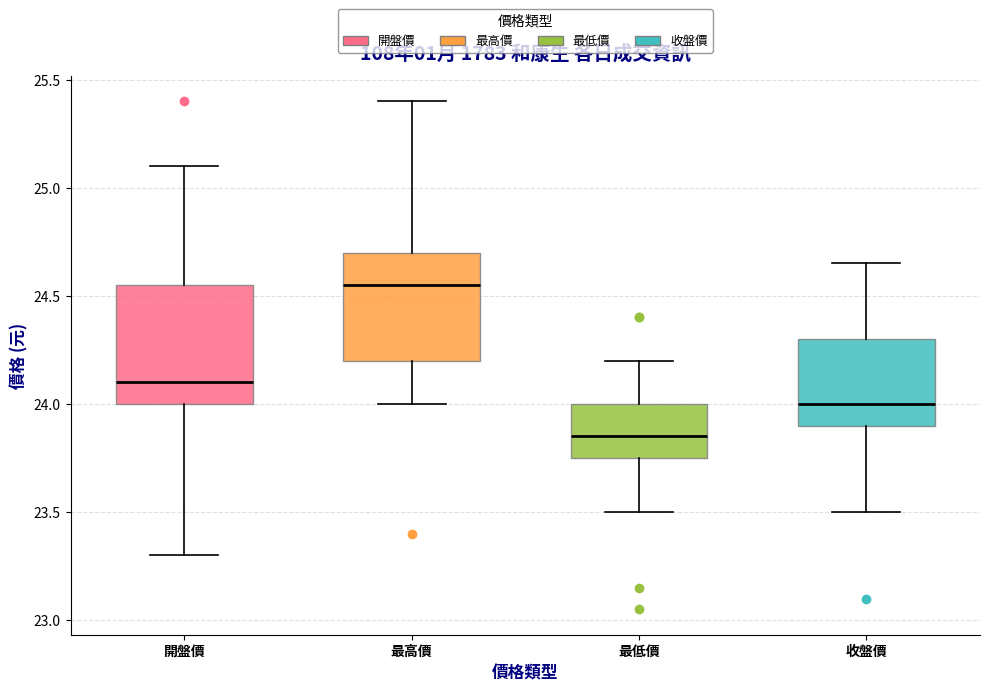

Comparing the boxes themselves (not the whiskers), which one is the tallest?

開盤價